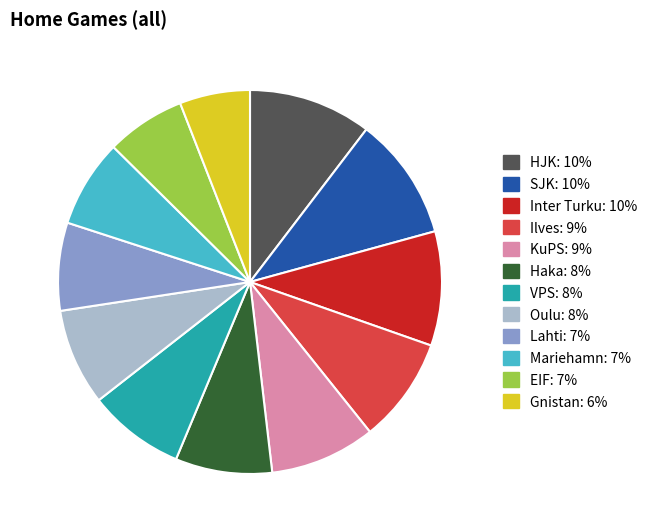

How many segments does this pie chart have?

12